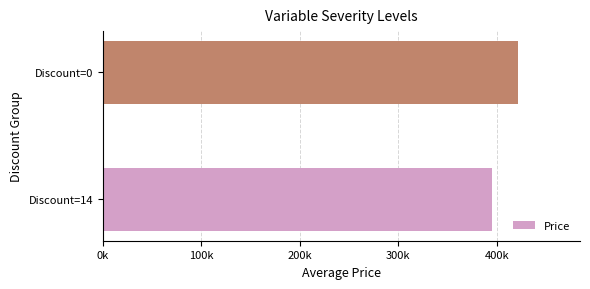

List the labels in order of value, largest first.

Discount=0, Discount=14